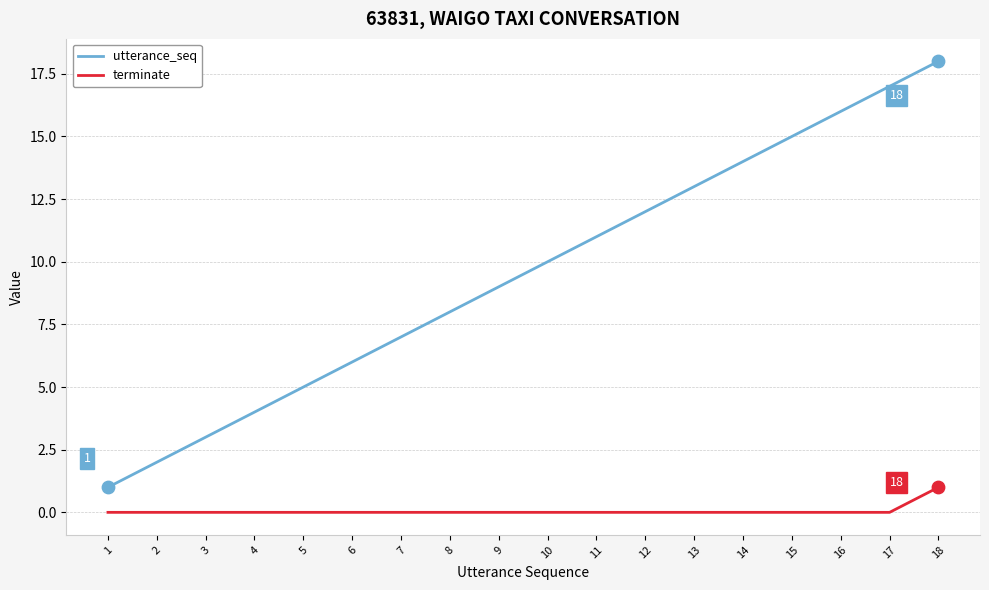

At which category is the sum across all series the highest?

18